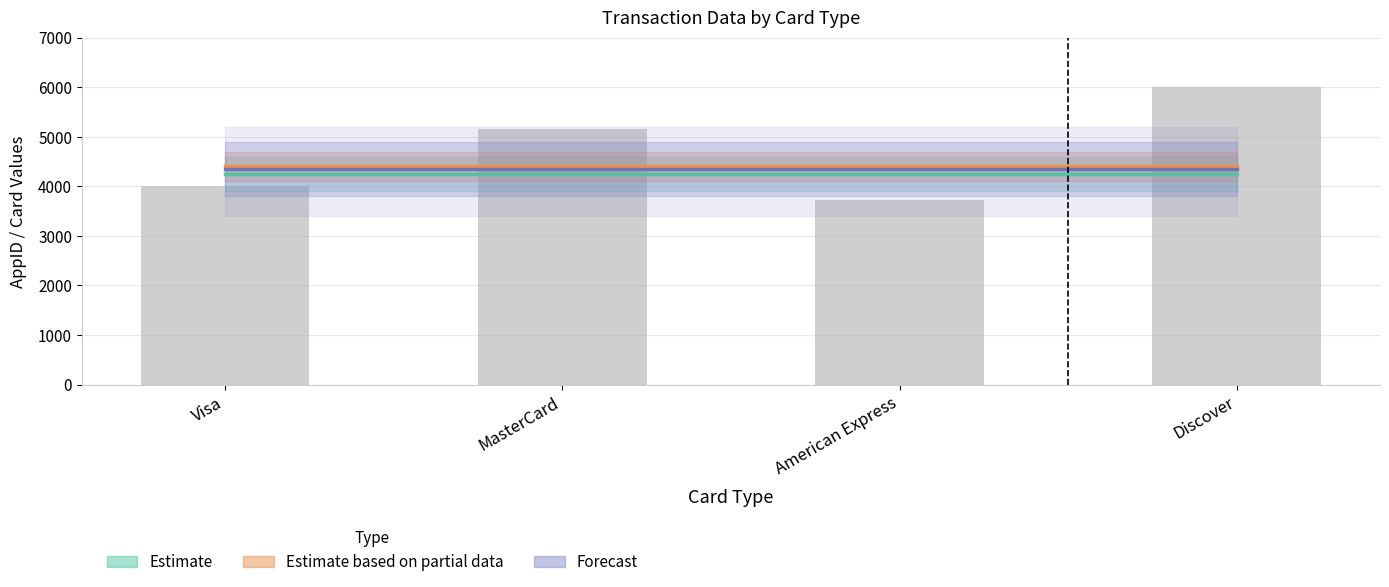

Does the chart contain any negative values?

No